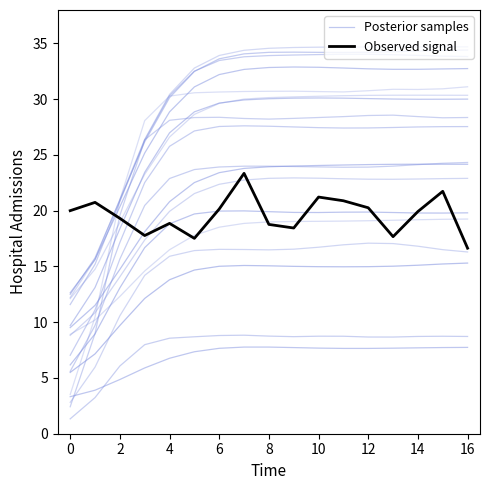

Is the value of Observed signal at 4 greater than the value of Posterior samples at 18?

No